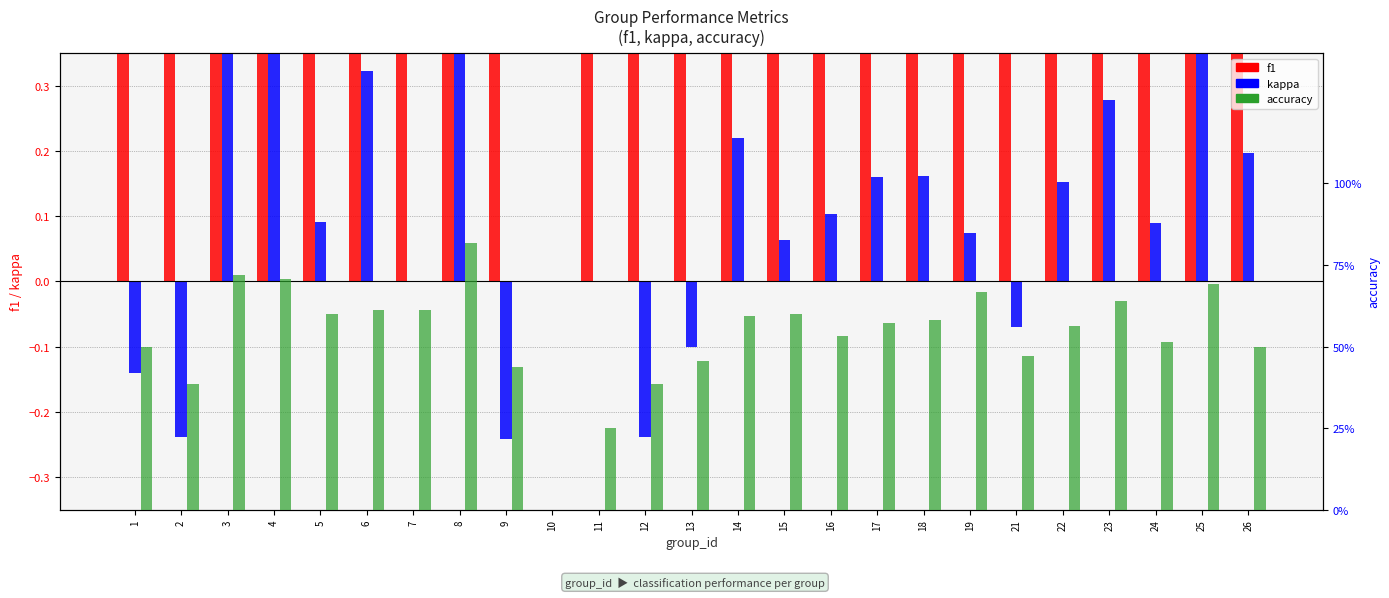

Are the bars grouped side by side (vs. stacked)?

Yes